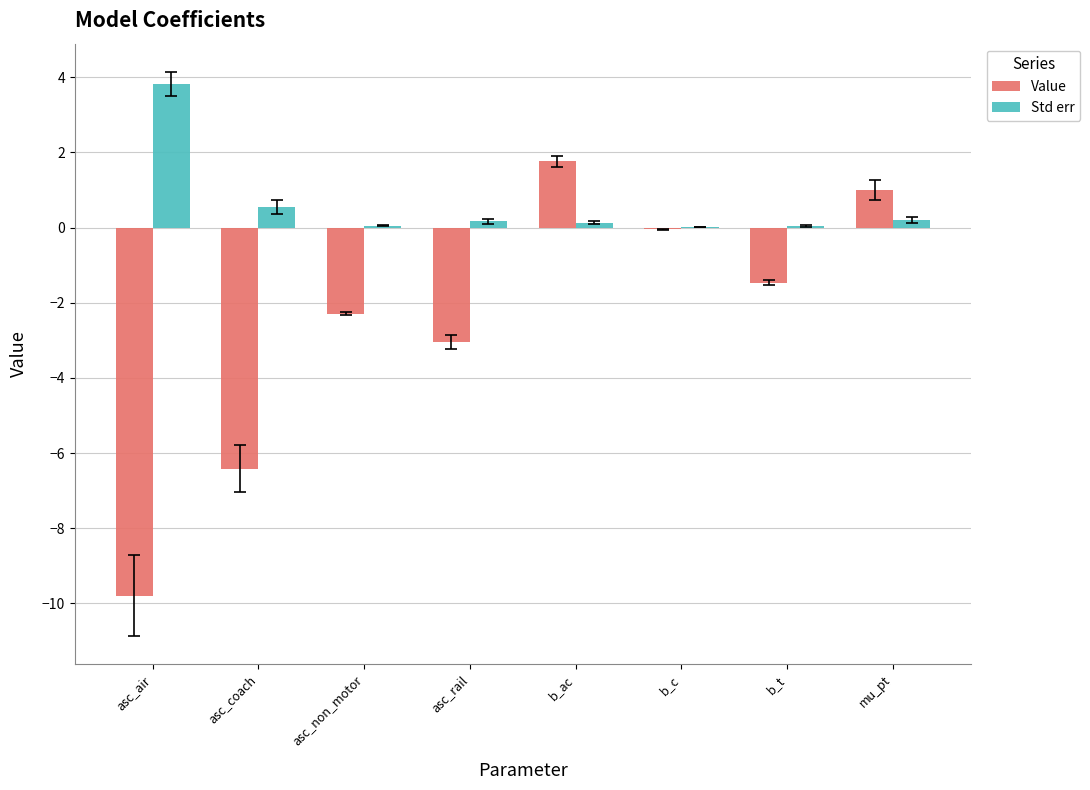

Which series has the largest total across all categories?

Std err